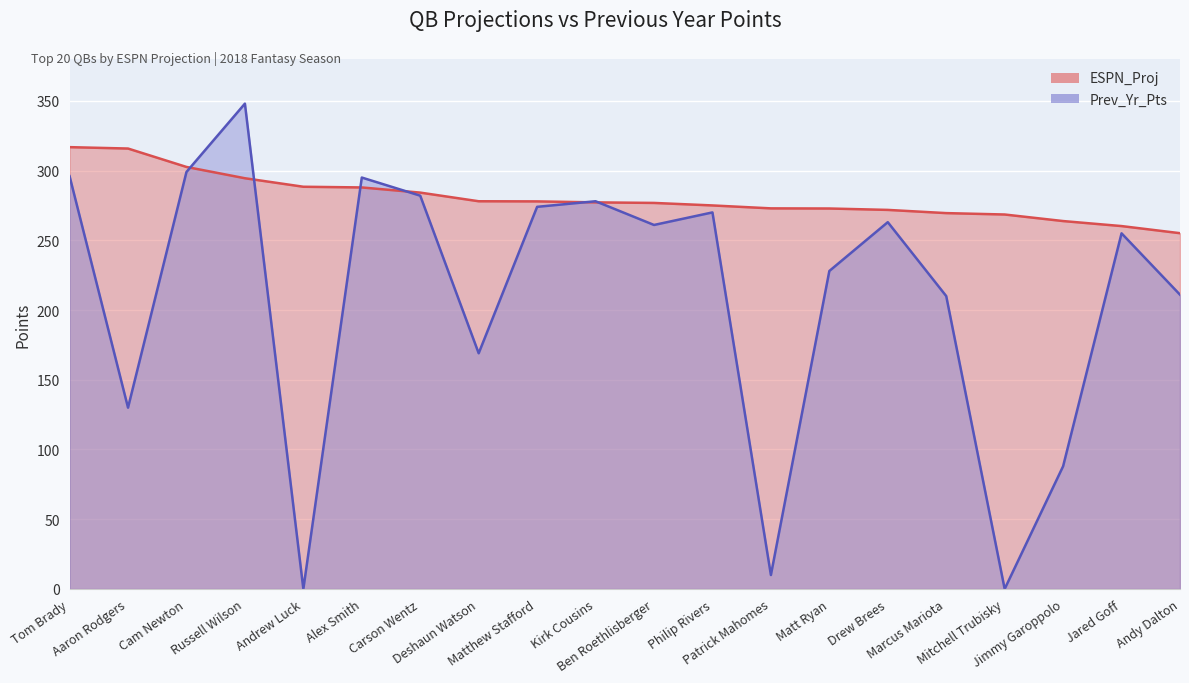

What position from the left is Jared Goff?

19